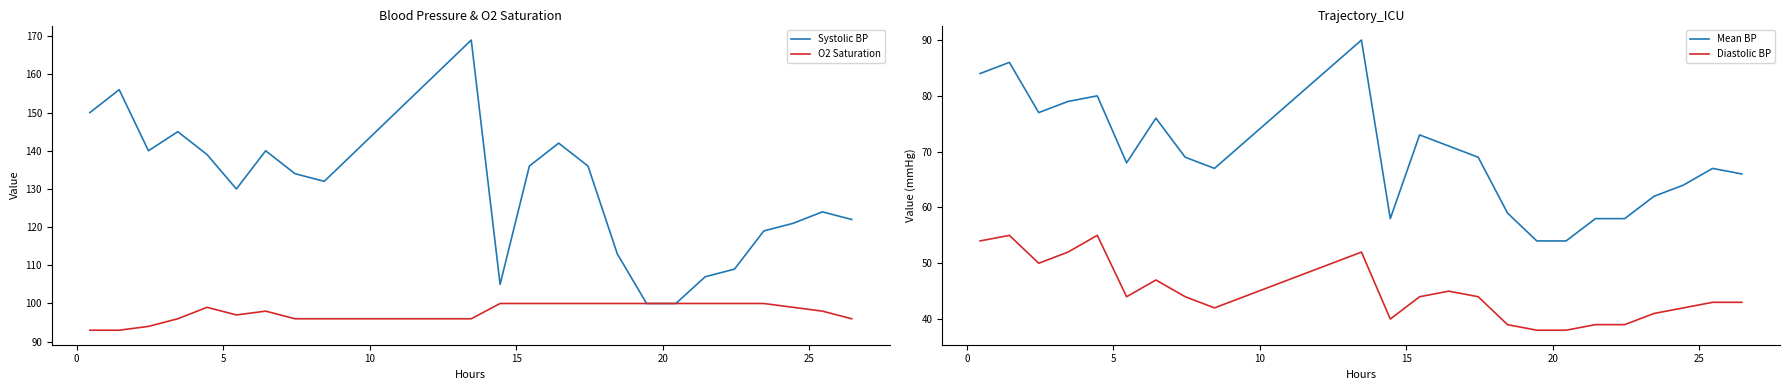

At how many categories does at least one series exceed 163?

1